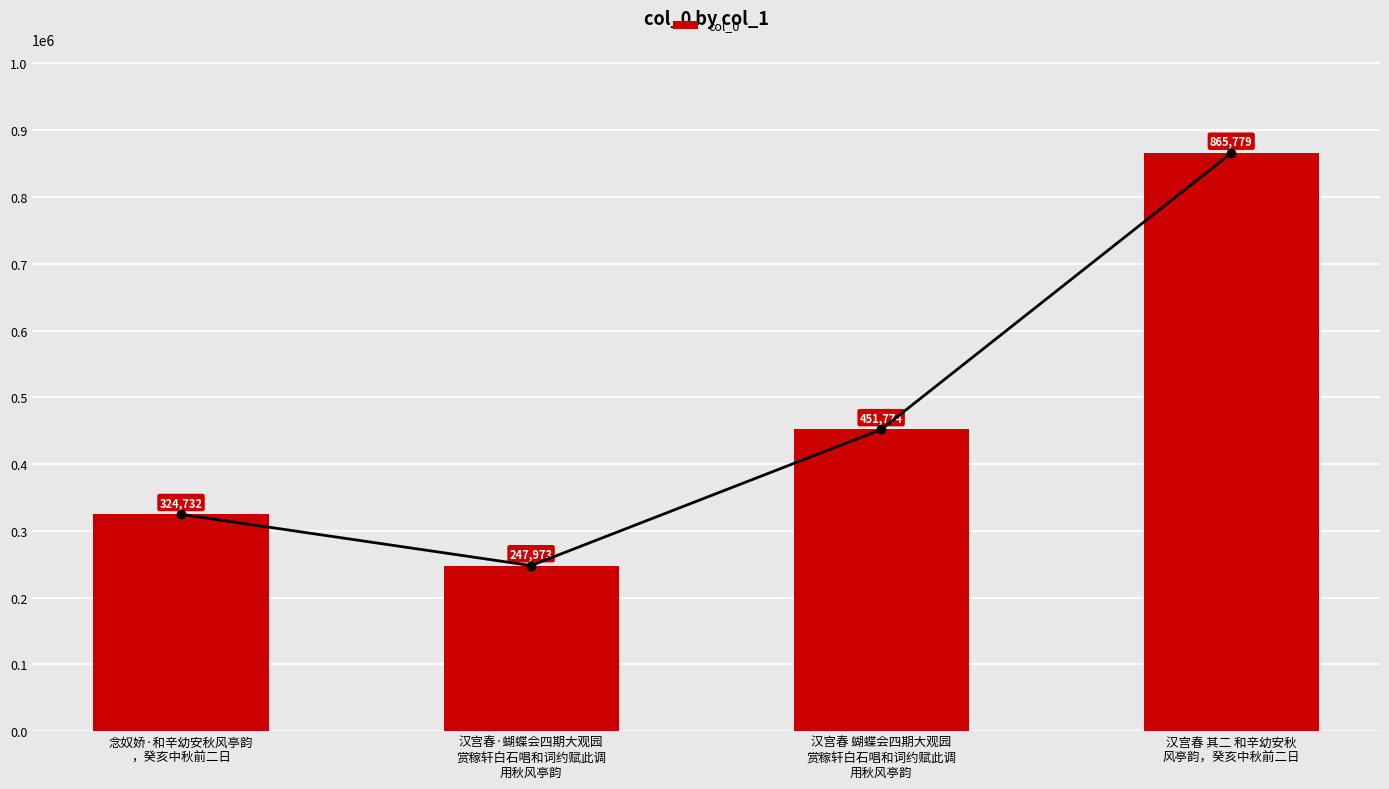

What is the change in value from 汉宫春 蝴蝶会四期大观园
赏稼轩白石唱和词约赋此调
用秋风亭韵 to 汉宫春 其二 和辛幼安秋
风亭韵，癸亥中秋前二日?

+414005